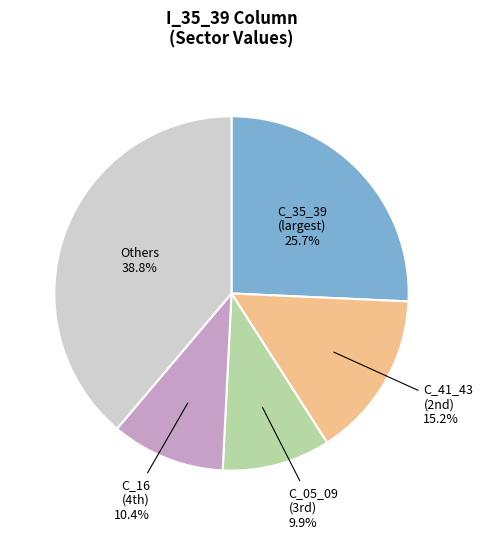

To the nearest percent, what is the difference between the largest and smallest slice percentages?

29%